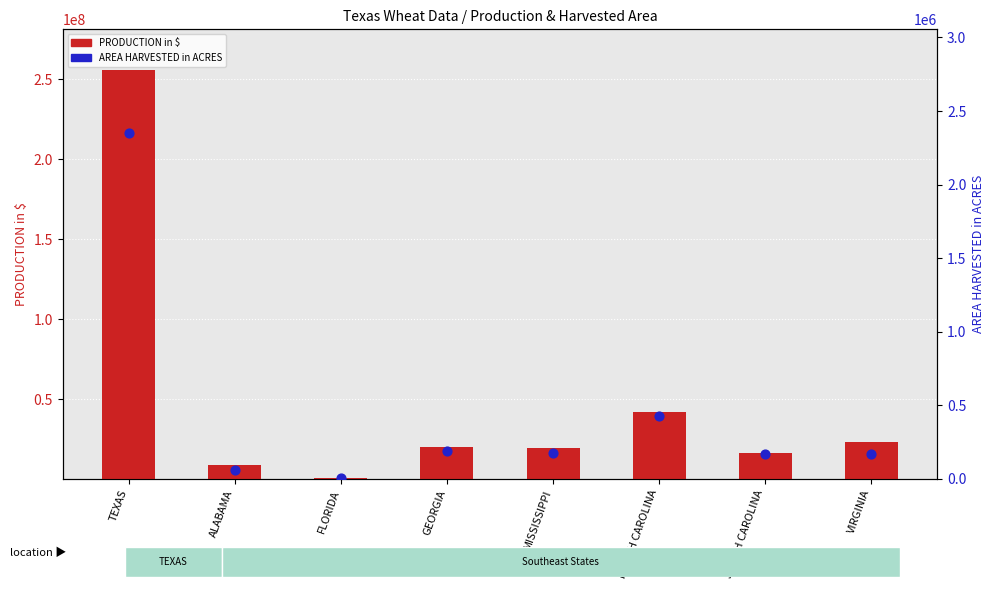

At which category is the sum across all series the highest?

TEXAS